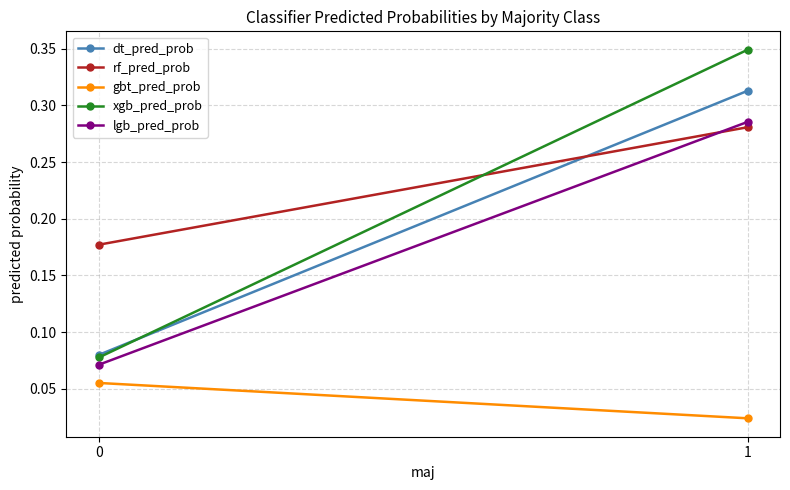

Which series has the largest total across all categories?

rf_pred_prob